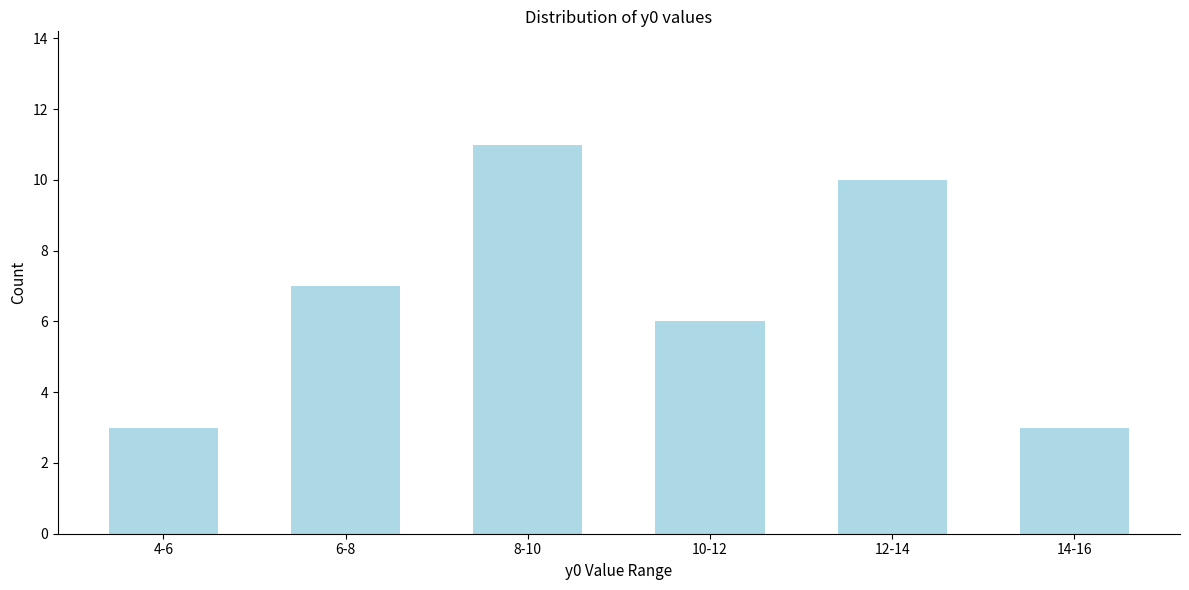

Reading left to right, transcribe all the data shown in this chart.

3	7	11	6	10	3